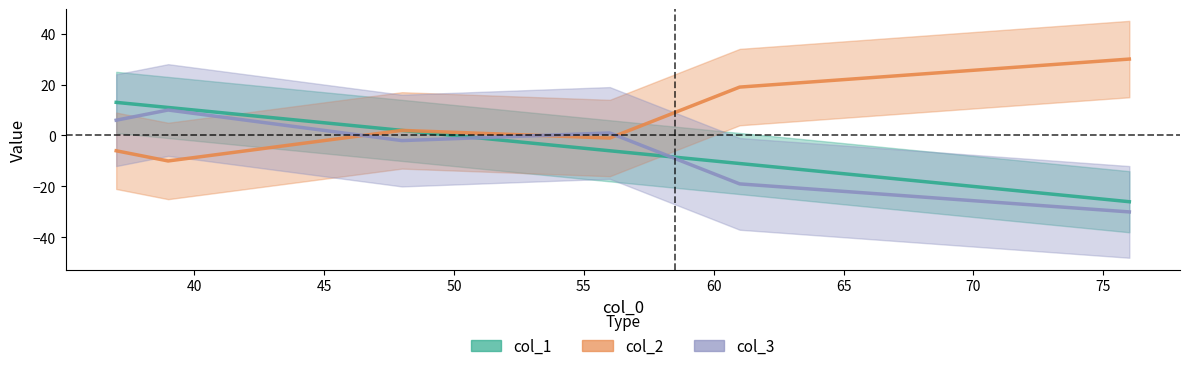

The col_2 series shows 0 at 45. True or false?

False